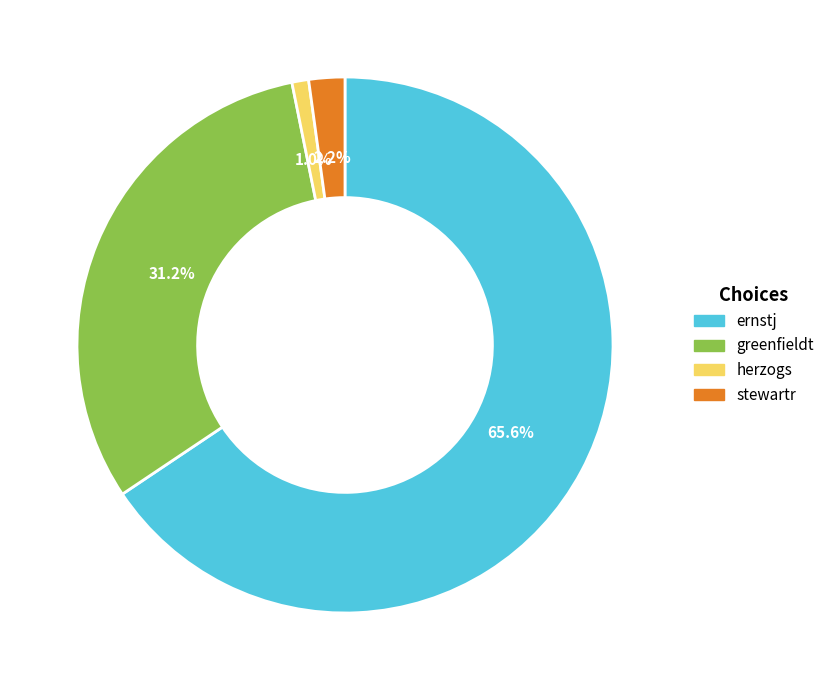

Which slice is the smallest?

herzogs